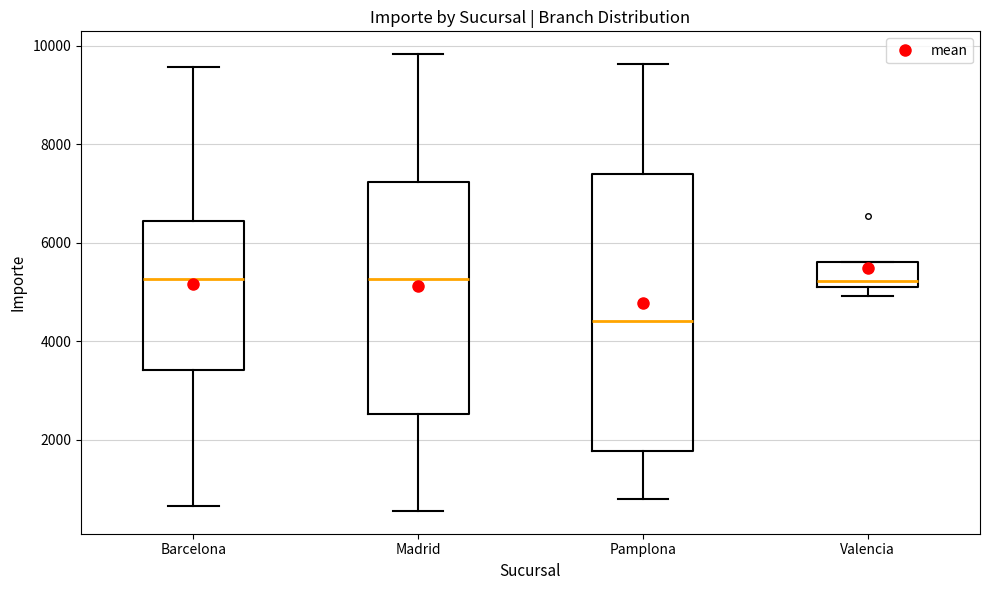

Reading left to right, transcribe this box plot: for each box, give where its median line is, the range the box spans, and where its two whiskers end, as read against the y-axis. The values are not printed on the chart, so give them approximately, as read against the axis.

Barcelona: median 5200, box 3400 to 6400, whiskers 600 to 9600
Madrid: median 5200, box 2600 to 7200, whiskers 600 to 9800
Pamplona: median 4400, box 1800 to 7400, whiskers 800 to 9600
Valencia: median 5200, box 5000 to 5600, whiskers 5000 (just below the box's lower edge) to 5600